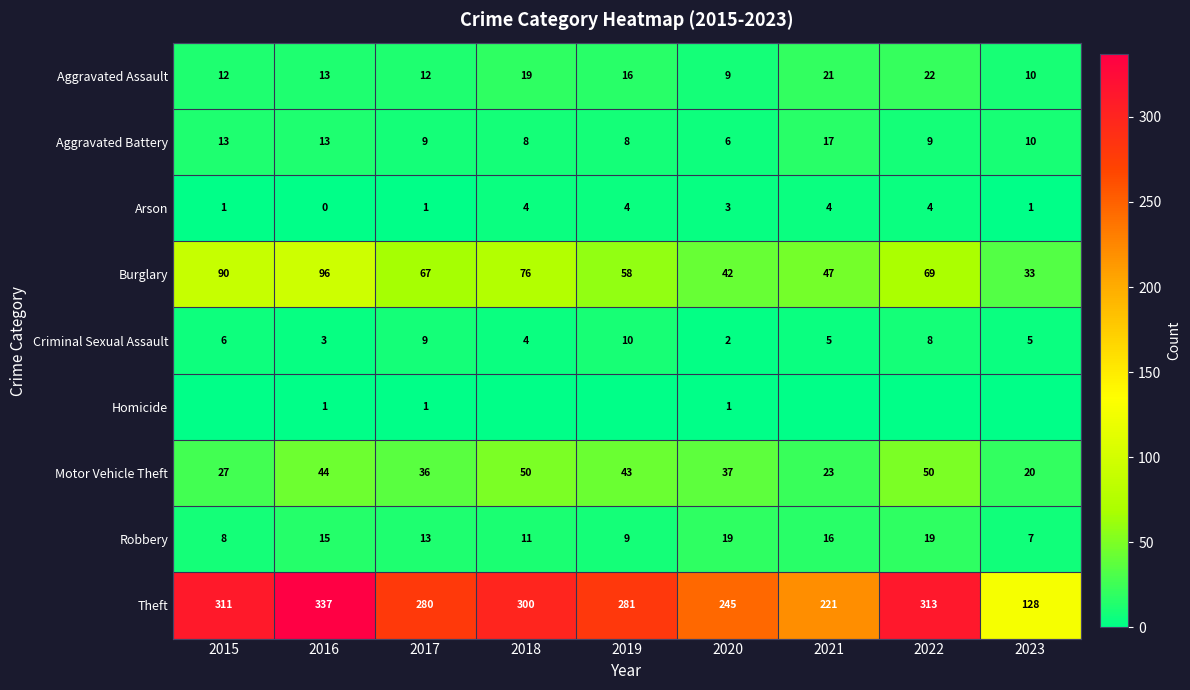

What is the total value across all series at 2017?

428